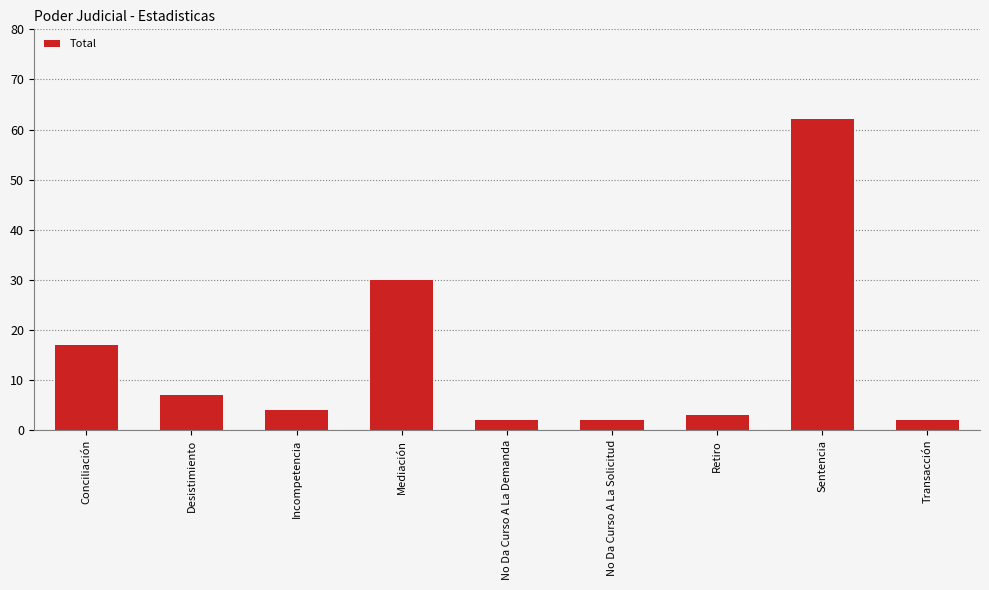

Reading right to left, extract all data points from this chart.

2	62	3	2	2	30	4	7	17